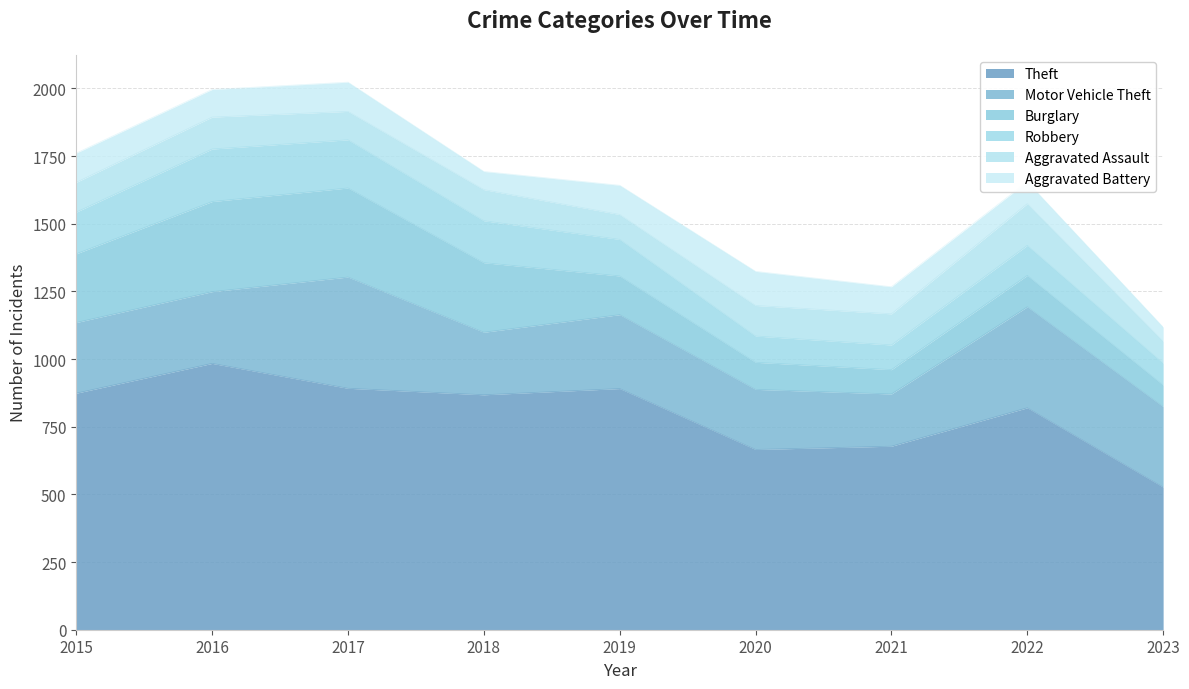

Reading right to left, extract all data points from this chart.

Theft: 2023=527	2022=820	2021=678	2020=666	2019=891	2018=868	2017=892	2016=984	2015=874
Motor Vehicle Theft: 2023=297	2022=373	2021=193	2020=222	2019=273	2018=231	2017=411	2016=265	2015=261
Burglary: 2023=80	2022=116	2021=90	2020=100	2019=143	2018=257	2017=329	2016=333	2015=254
Robbery: 2023=81	2022=111	2021=91	2020=97	2019=135	2018=155	2017=178	2016=194	2015=154
Aggravated Assault: 2023=81	2022=154	2021=115	2020=113	2019=92	2018=115	2017=105	2016=118	2015=110
Aggravated Battery: 2023=52	2022=81	2021=100	2020=126	2019=108	2018=67	2017=108	2016=102	2015=108